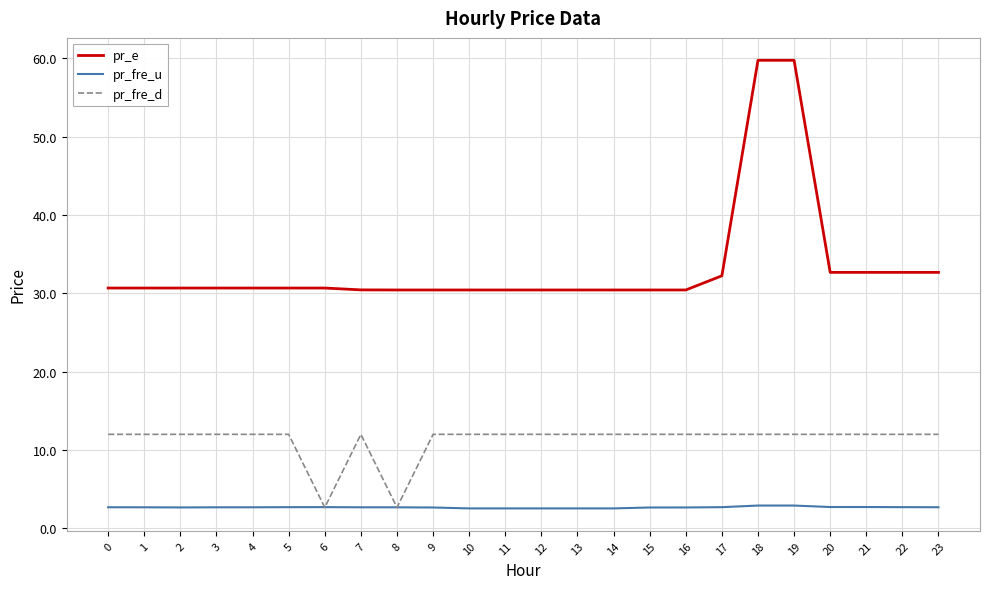

The value of pr_fre_d at 14 is 20.2. True or false?

False